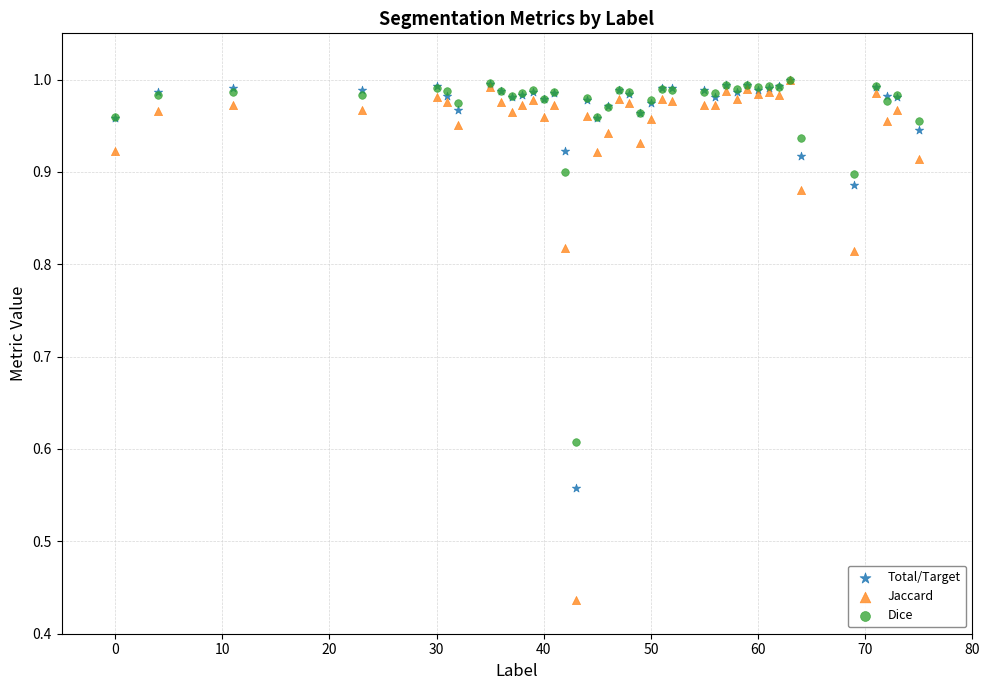

What are all the series names shown in the legend?

Total/Target, Jaccard, Dice